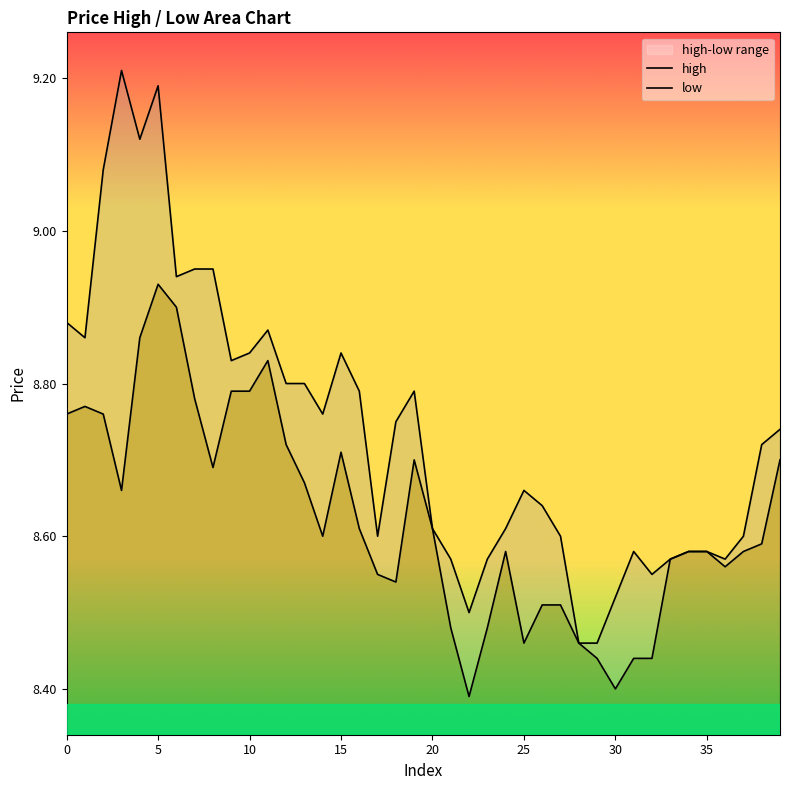

At which category does low reach its first local peak?

5